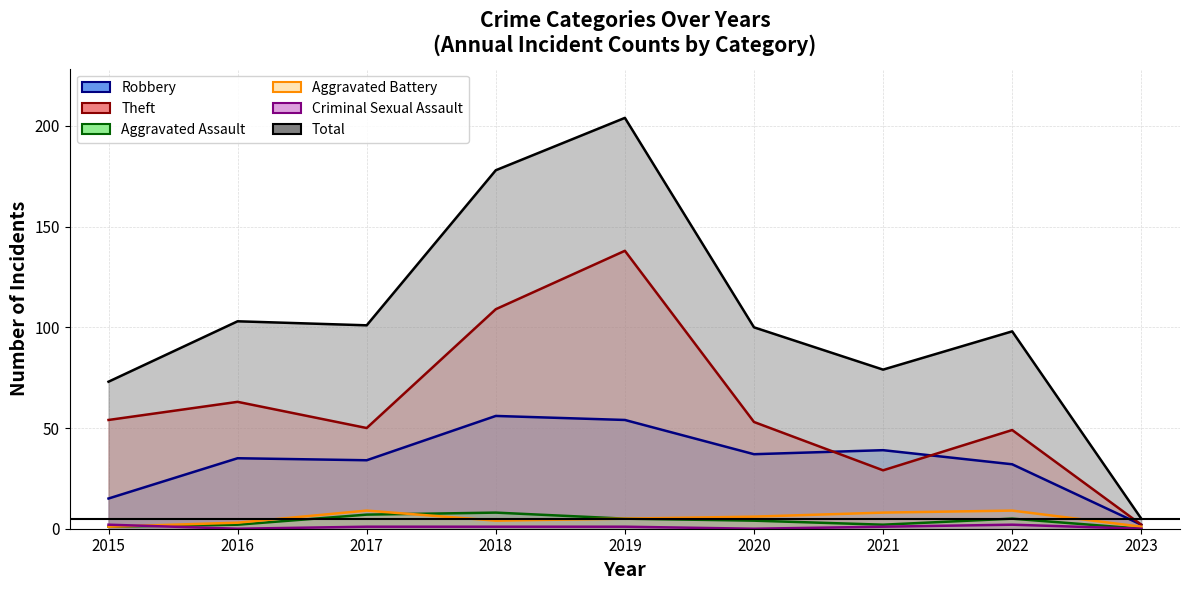

At 2015, list the series in order from smallest to largest.

Aggravated Assault, Aggravated Battery, Criminal Sexual Assault, Robbery, Theft, Total